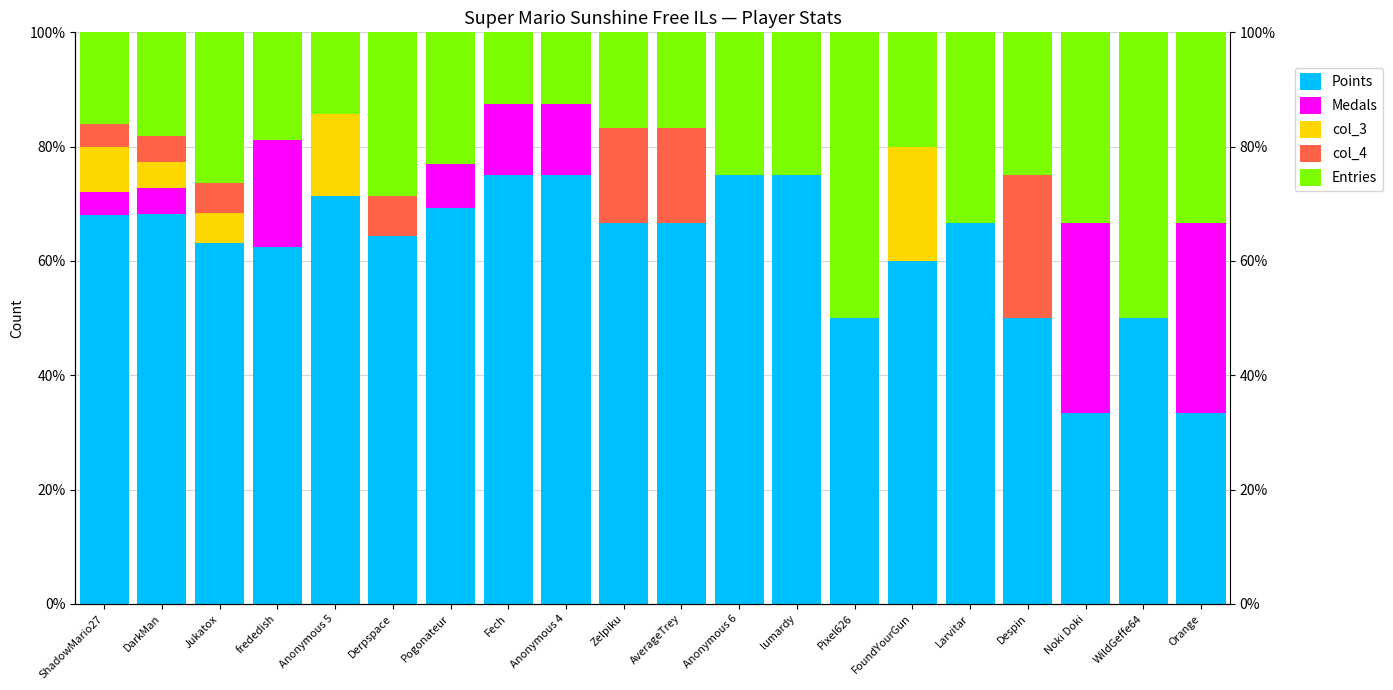

What are all the series names shown in the legend?

Points, Medals, col_3, col_4, Entries